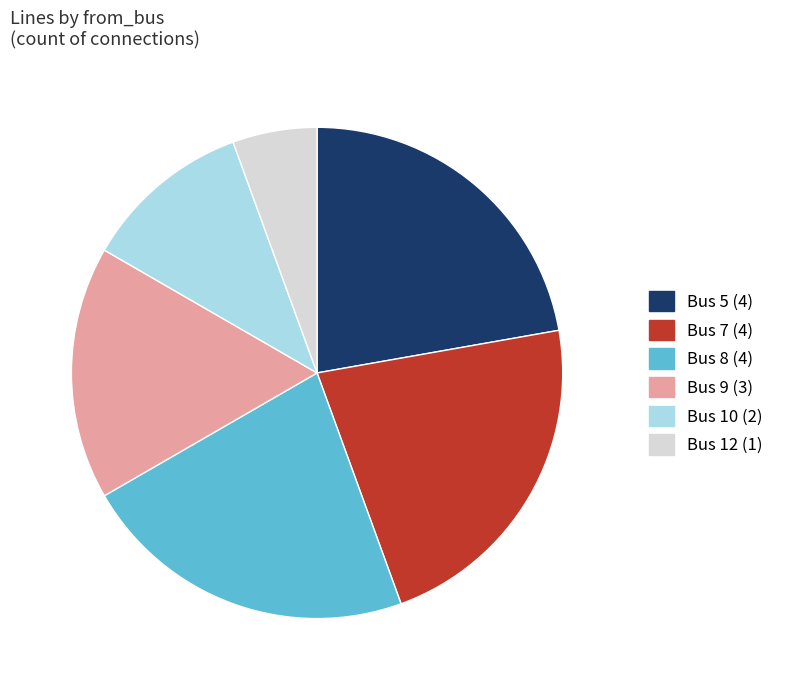

Combined, do Bus 12 (1) and Bus 9 (3) account for over 50%?

No